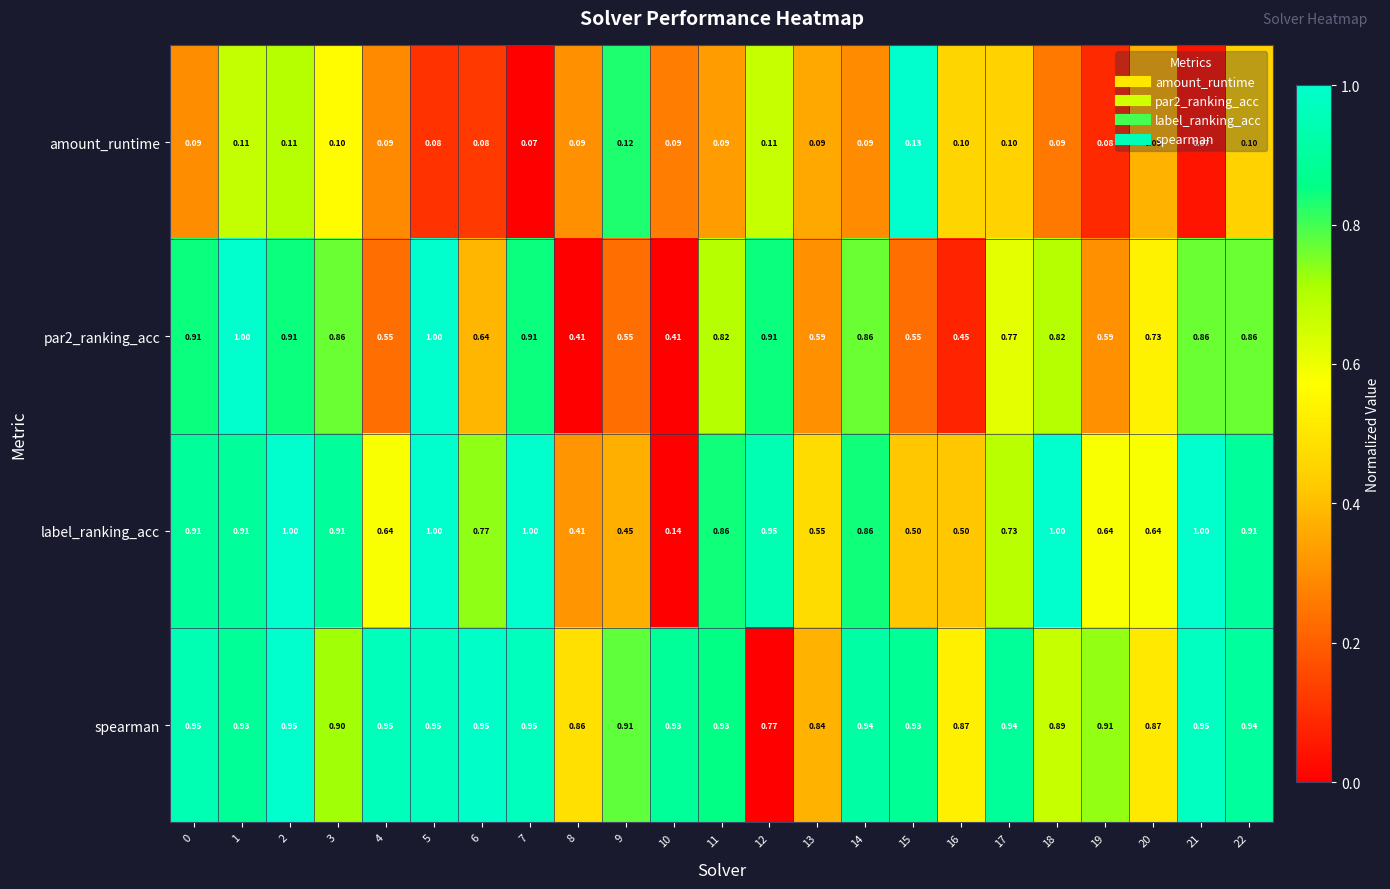

Which series changed the most between 2 and 20?

label_ranking_acc